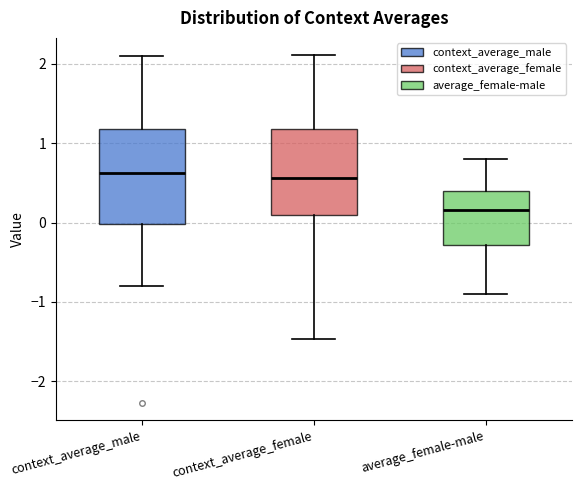

Which box is the tallest, from its lower edge to its upper edge?

context_average_male